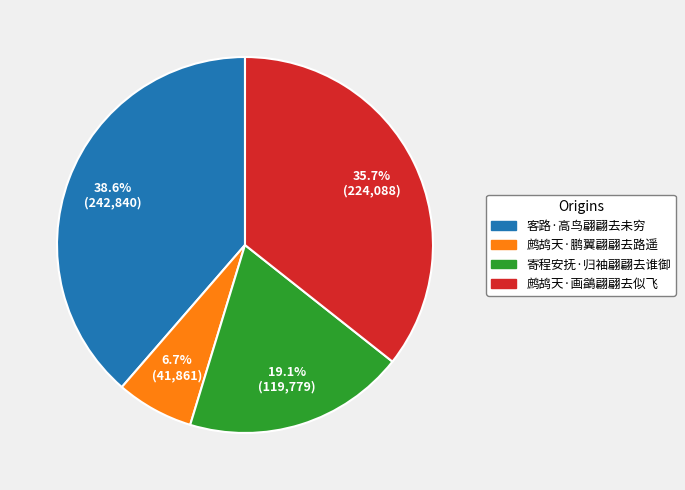

Which has a higher value, 寄程安抚·归袖翩翩去谁御 or 鹧鸪天·画鷁翩翩去似飞?

鹧鸪天·画鷁翩翩去似飞